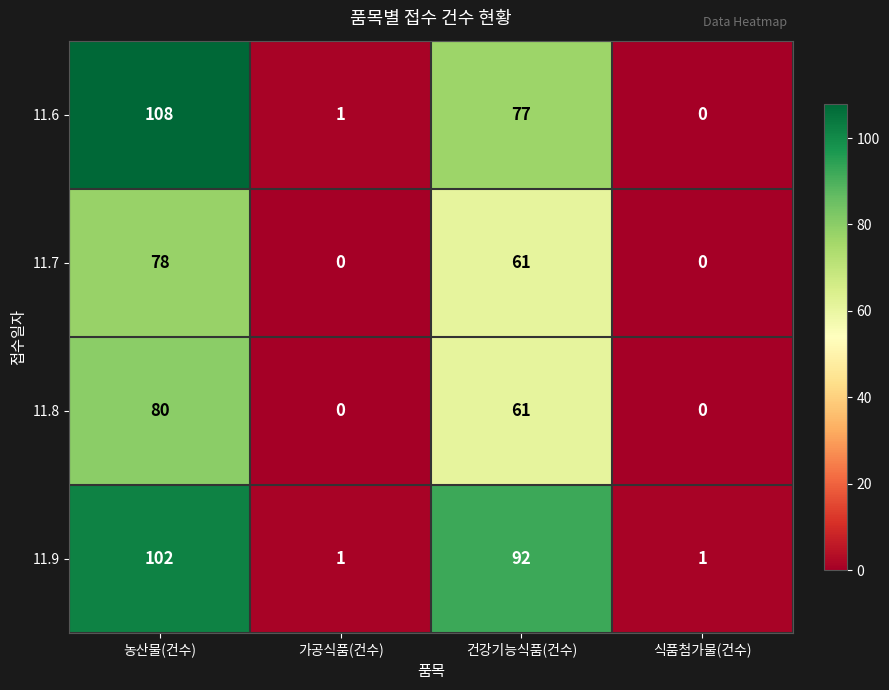

What is the average value of the 11.8 series?

35